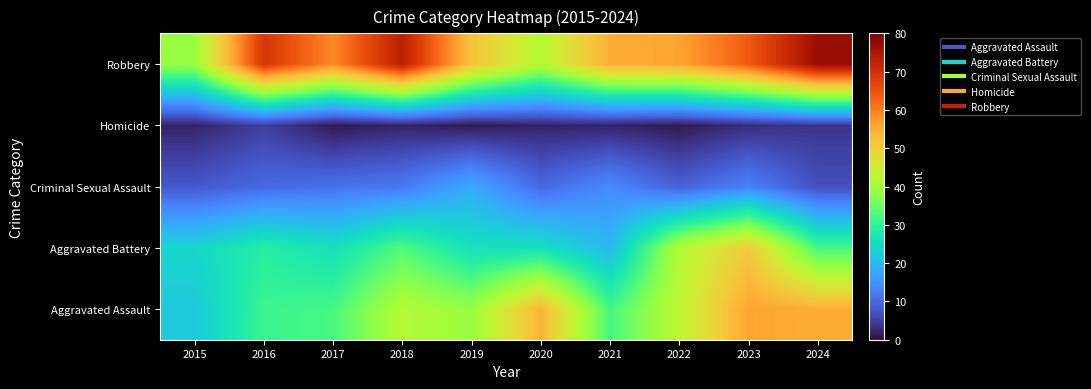

What is the total value across all series at 2017?

129